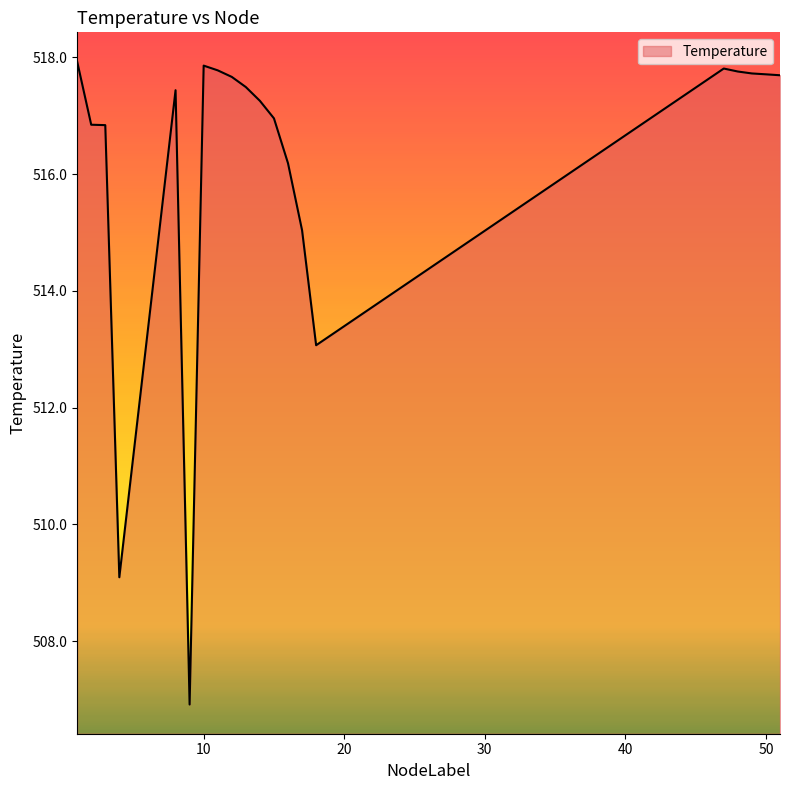

What is the minimum value shown in the chart?

506.9